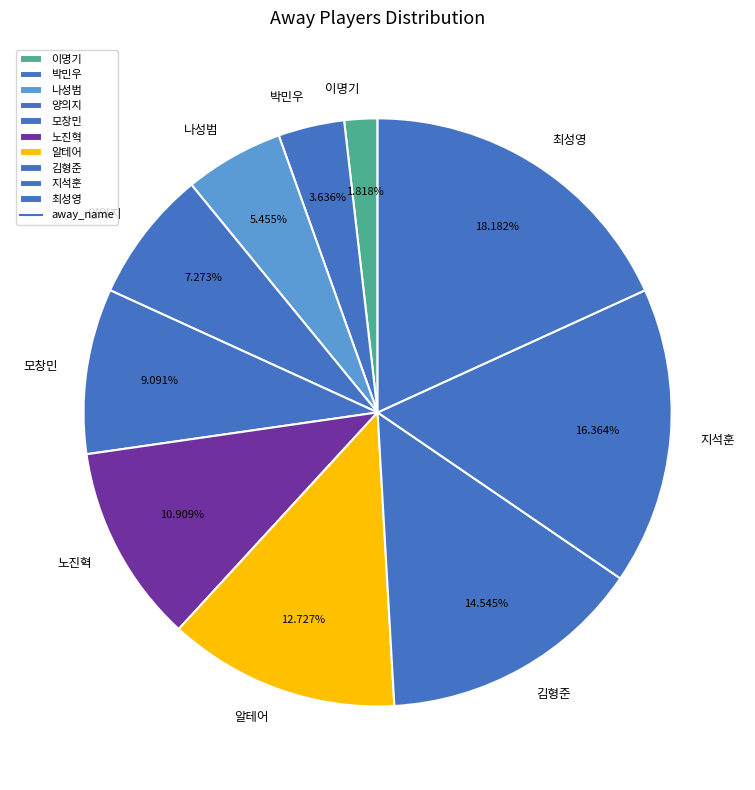

Which has a higher value, 나성범 or 노진혁?

노진혁